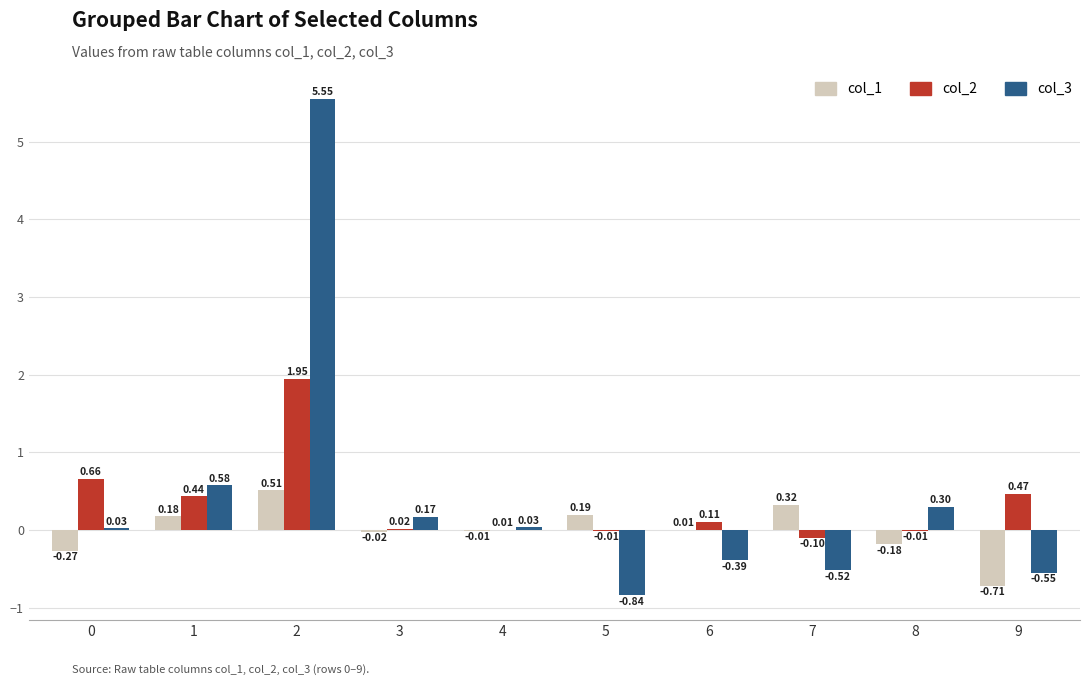

What is the total value across all series at 2?

8.0